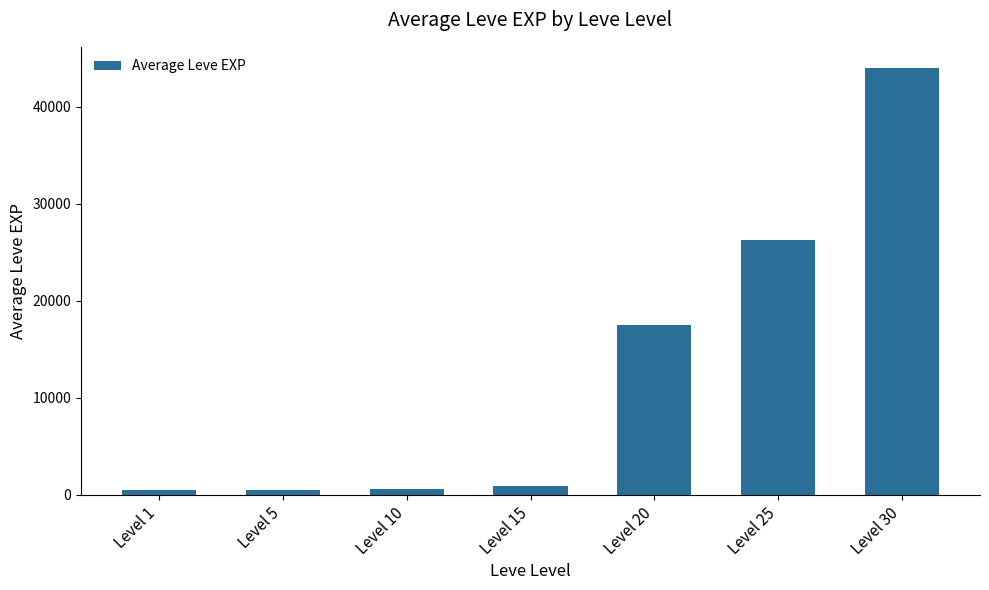

At which category does the chart reach its peak across all series?

Level 30